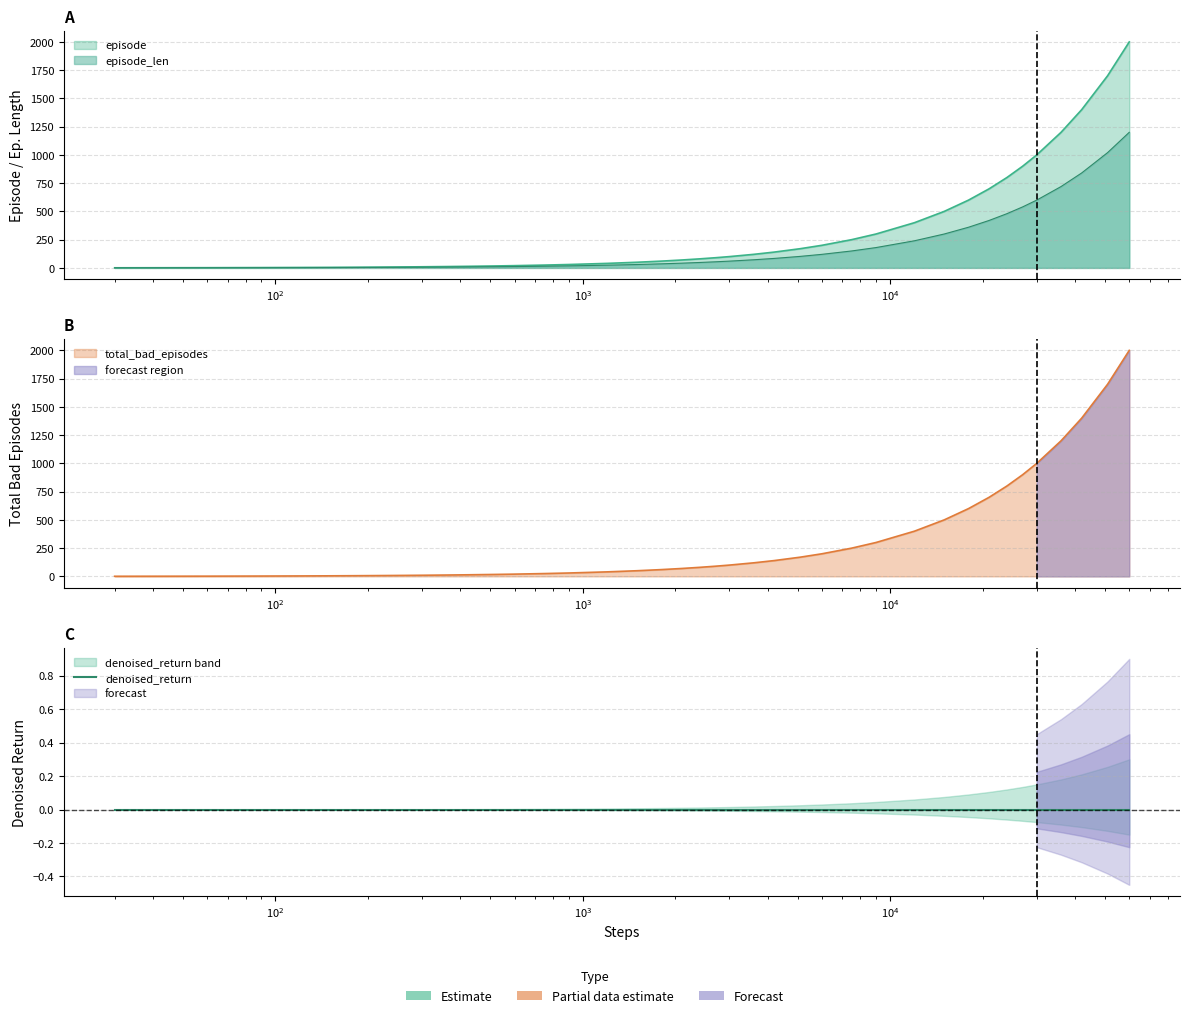

The total_bad_episodes series shows 36.7 at 23. True or false?

False